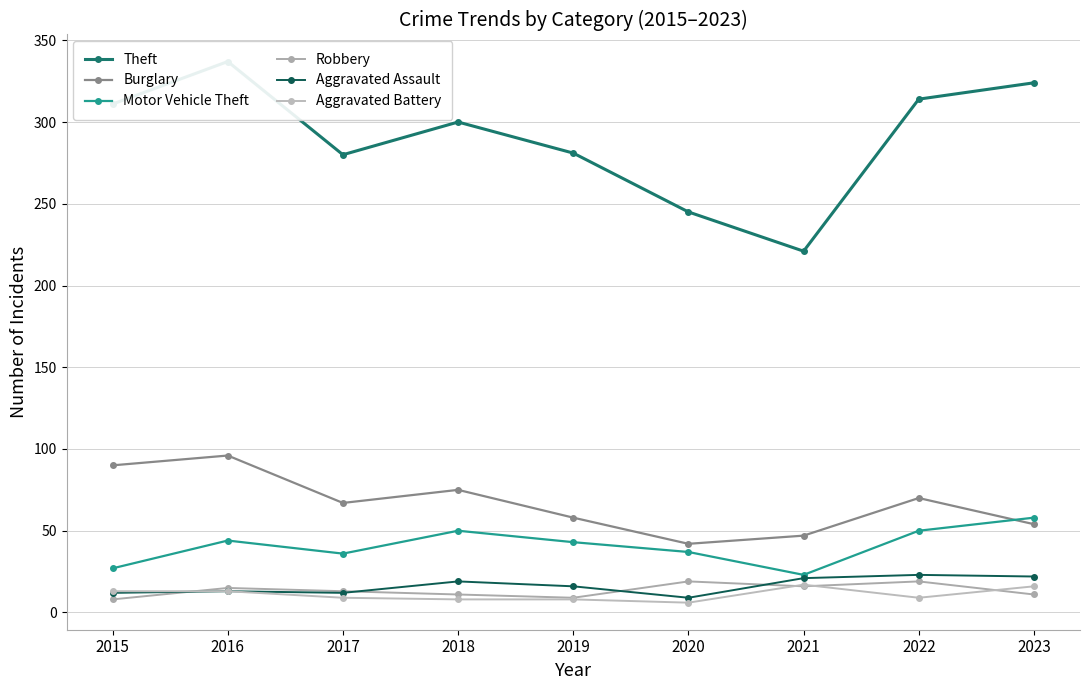

Reading left to right, transcribe all the data shown in this chart.

Theft: 311	337	280	300	281	245	221	314	324
Burglary: 90	96	67	75	58	42	47	70	54
Motor Vehicle Theft: 27	44	36	50	43	37	23	50	58
Robbery: 8	15	13	11	9	19	16	19	11
Aggravated Assault: 12	13	12	19	16	9	21	23	22
Aggravated Battery: 13	13	9	8	8	6	17	9	16